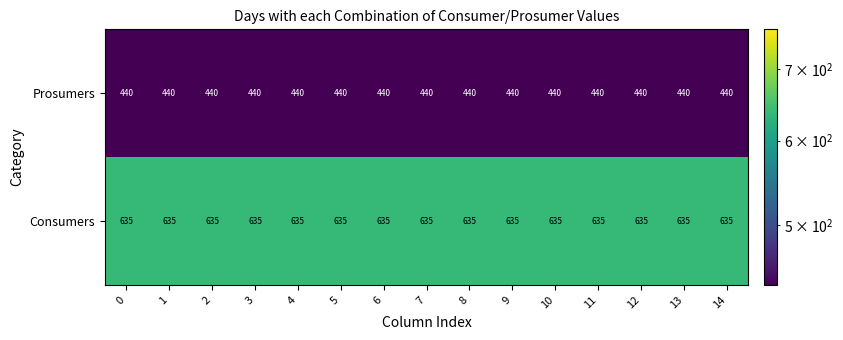

Read the Prosumers value at 4.

440